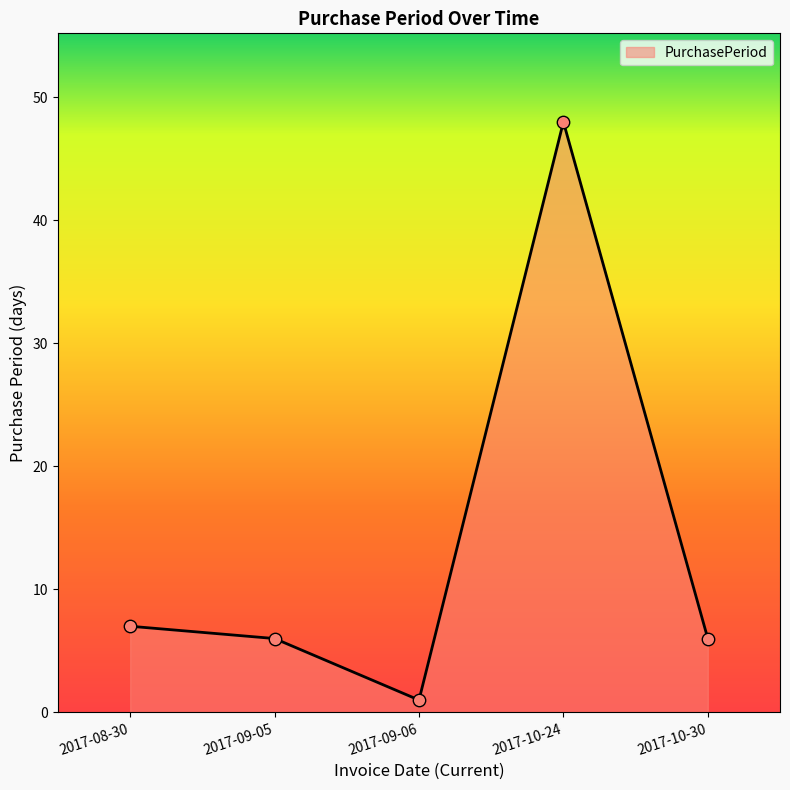

What is the ratio of the value at 2017-10-30 to the value at 2017-09-06?

6.0